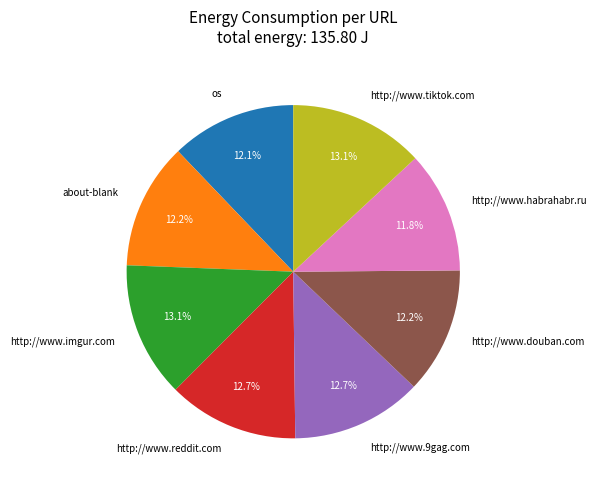

To the nearest percent, what percentage of the pie is http://www.imgur.com?

13%